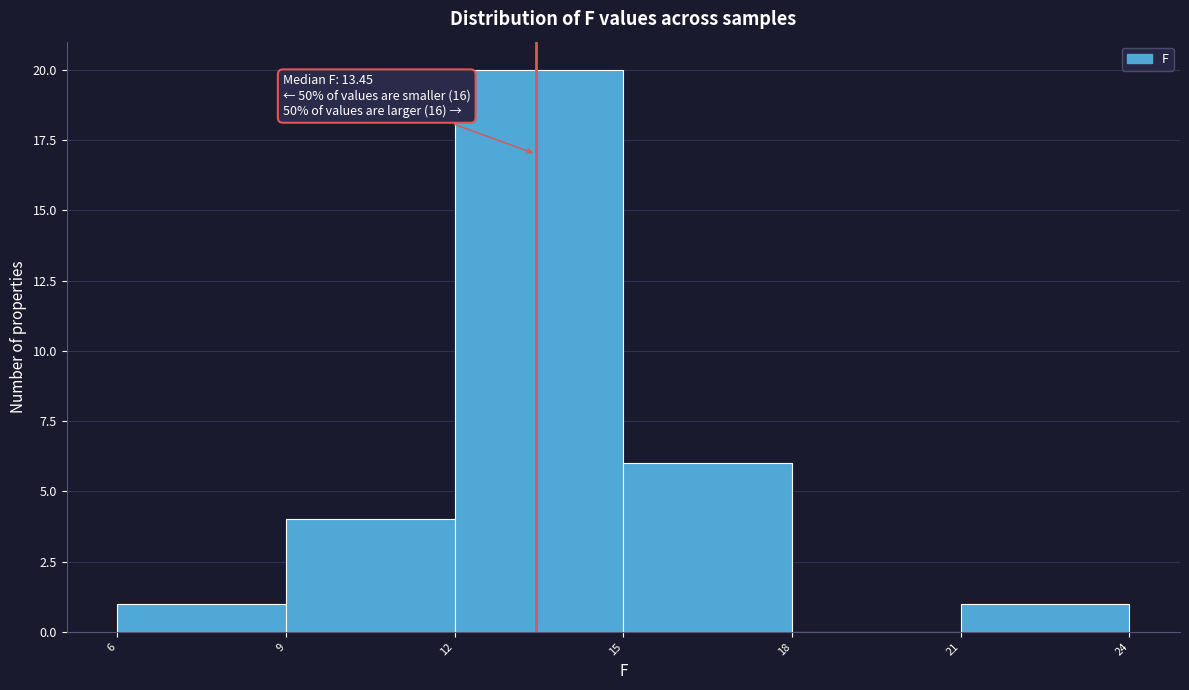

Which range on the x-axis has the tallest bar?

12 to 15